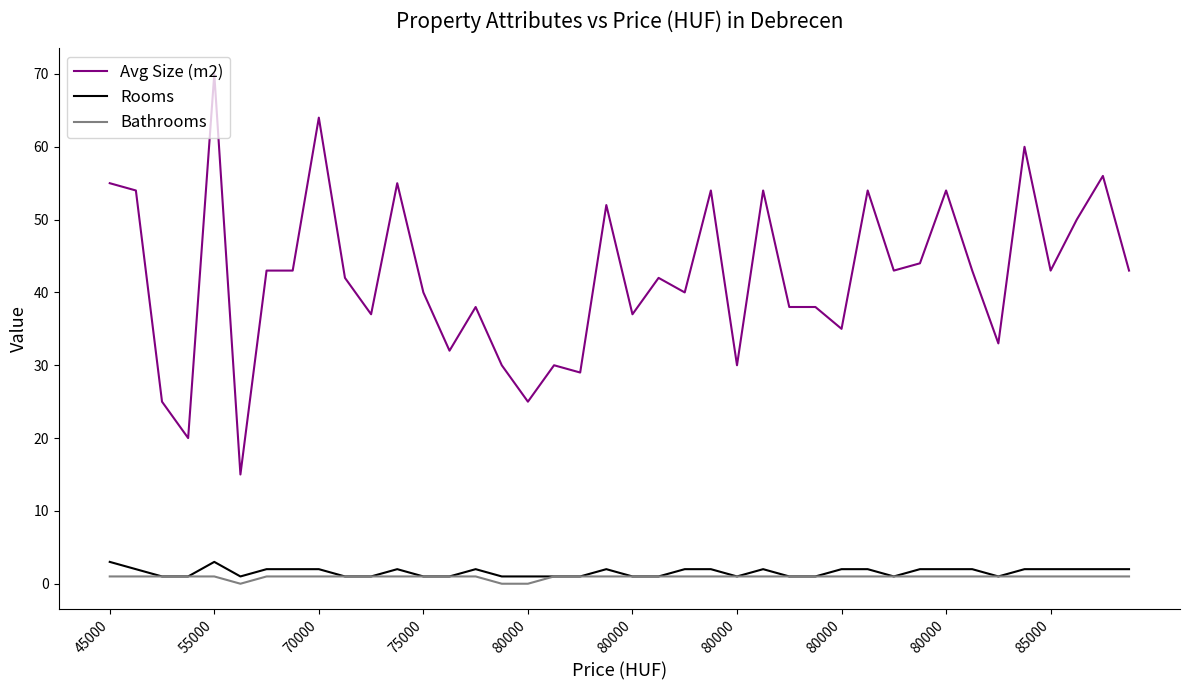

What is the highest value of the Rooms series?

3